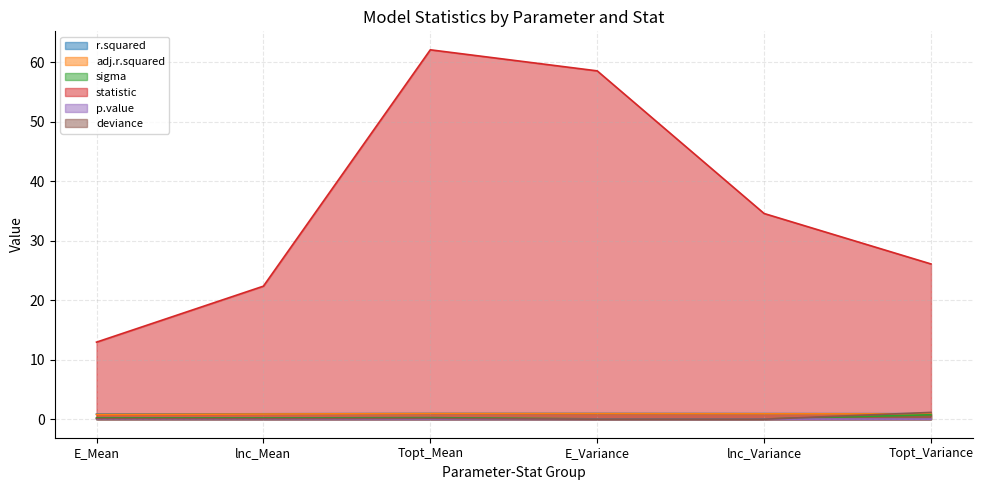

True or false: adj.r.squared has more than 0 points higher than both neighbors.

True